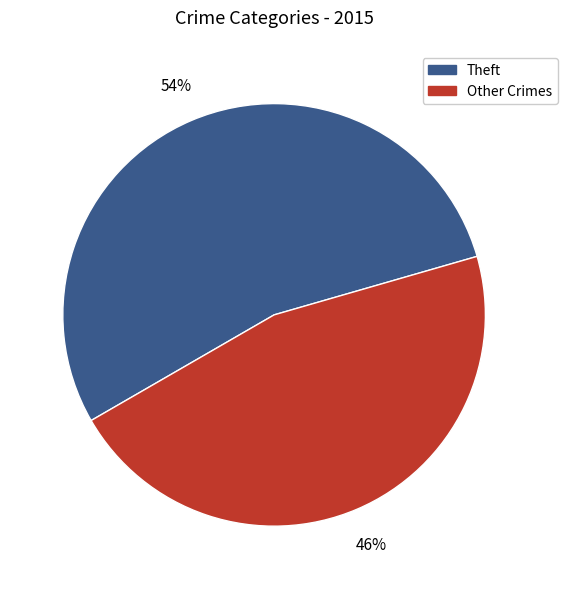

To the nearest percent, what is the average slice percentage?

50%